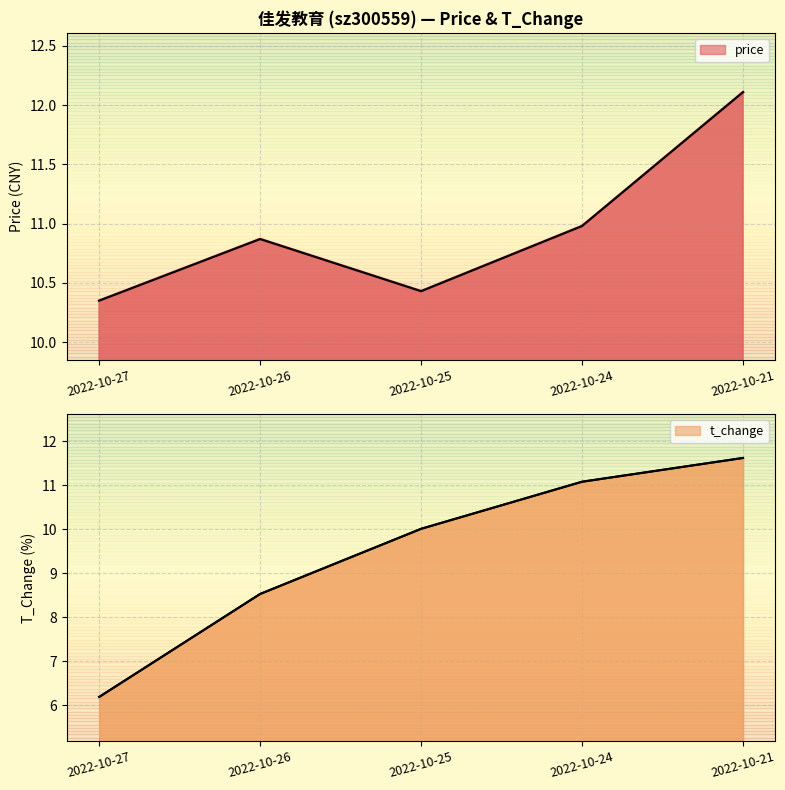

Reading left to right, transcribe all the data shown in this chart.

price: 2022-10-27=10.3	2022-10-26=10.9	2022-10-25=10.4	2022-10-24=11.0	2022-10-21=12.1
t_change: 2022-10-27=6.2	2022-10-26=8.5	2022-10-25=10.0	2022-10-24=11.1	2022-10-21=11.6